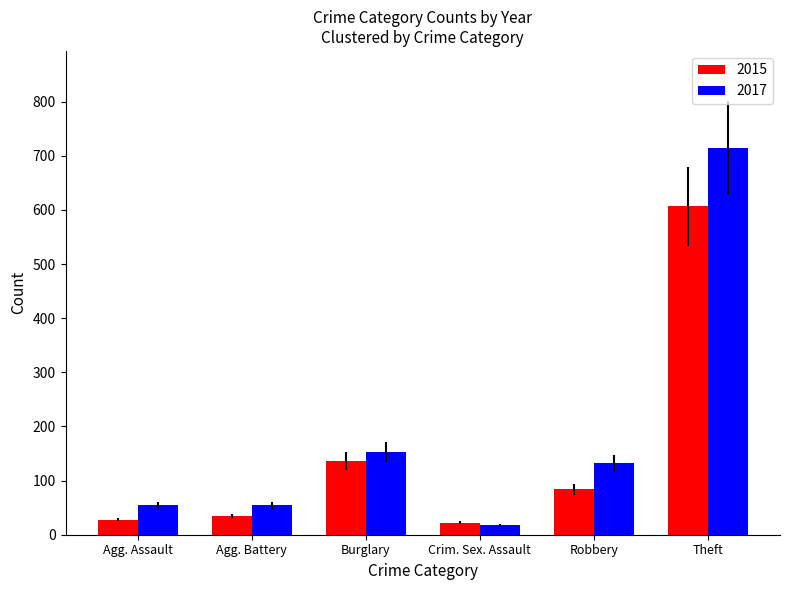

Reading left to right, what are all the values shown in this chart?

2015: 28	35	136	22	84	607
2017: 54	54	153	18	132	715